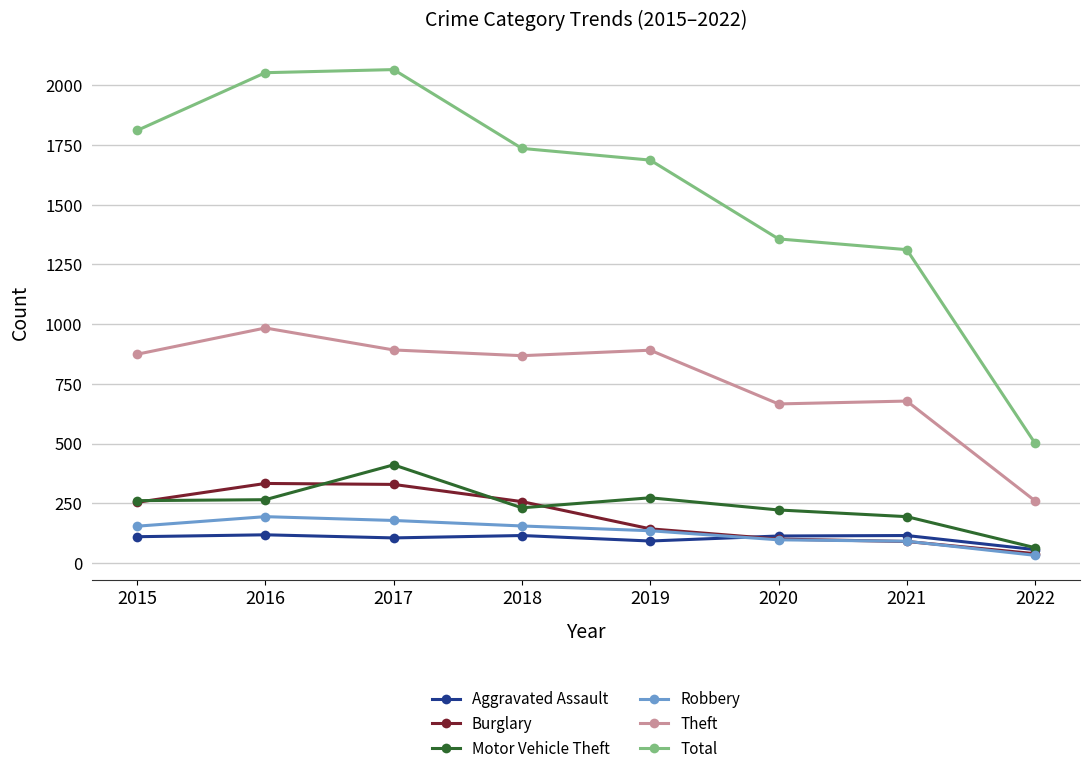

Does the chart display data point markers on the line(s)?

Yes